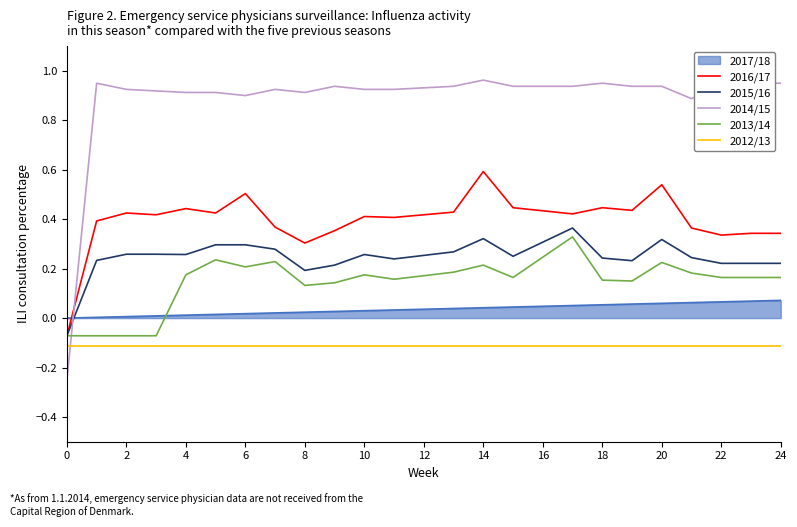

Which series has the largest total across all categories?

2014/15